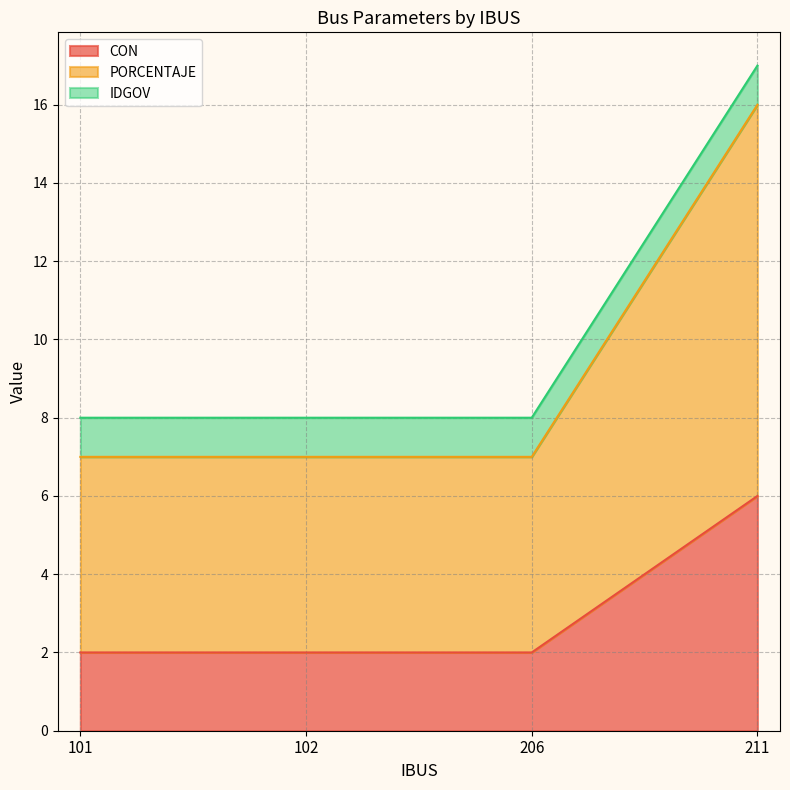

Read the CON value at 211.

6